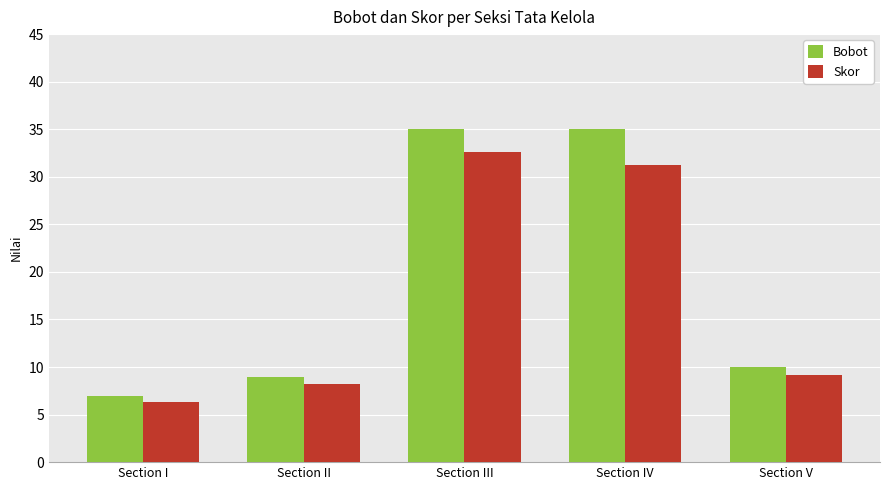

Which series has the largest range (max minus min)?

Bobot